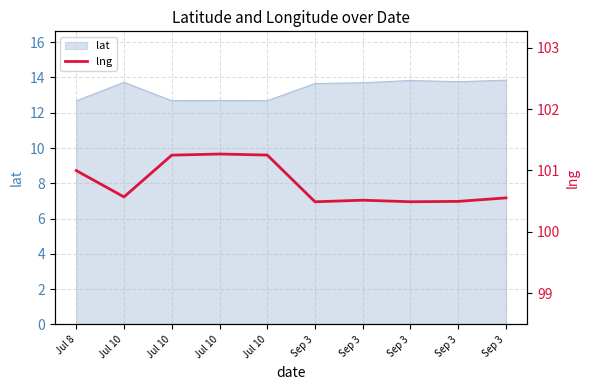

True or false: the data shows 100.6 at Jul 10.

True